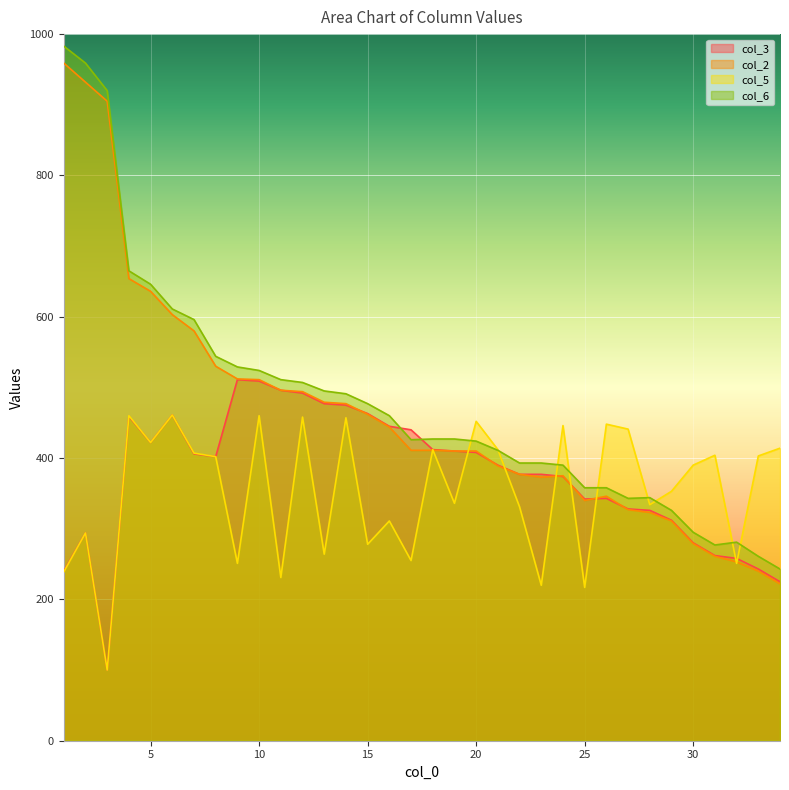

What is the sum of all col_2 values?

15732